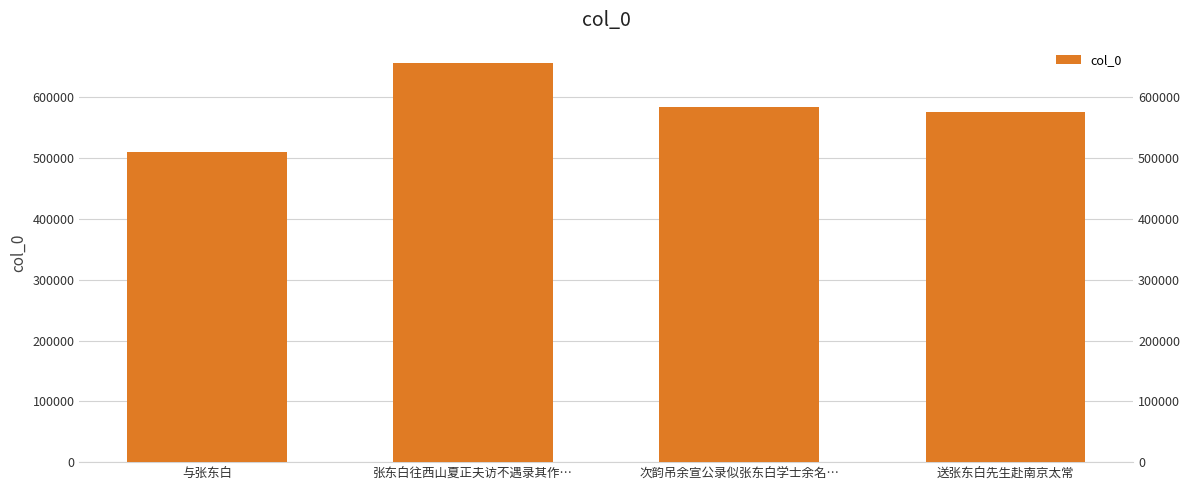

The chart shows a value of 865382 at 送张东白先生赴南京太常. True or false?

False